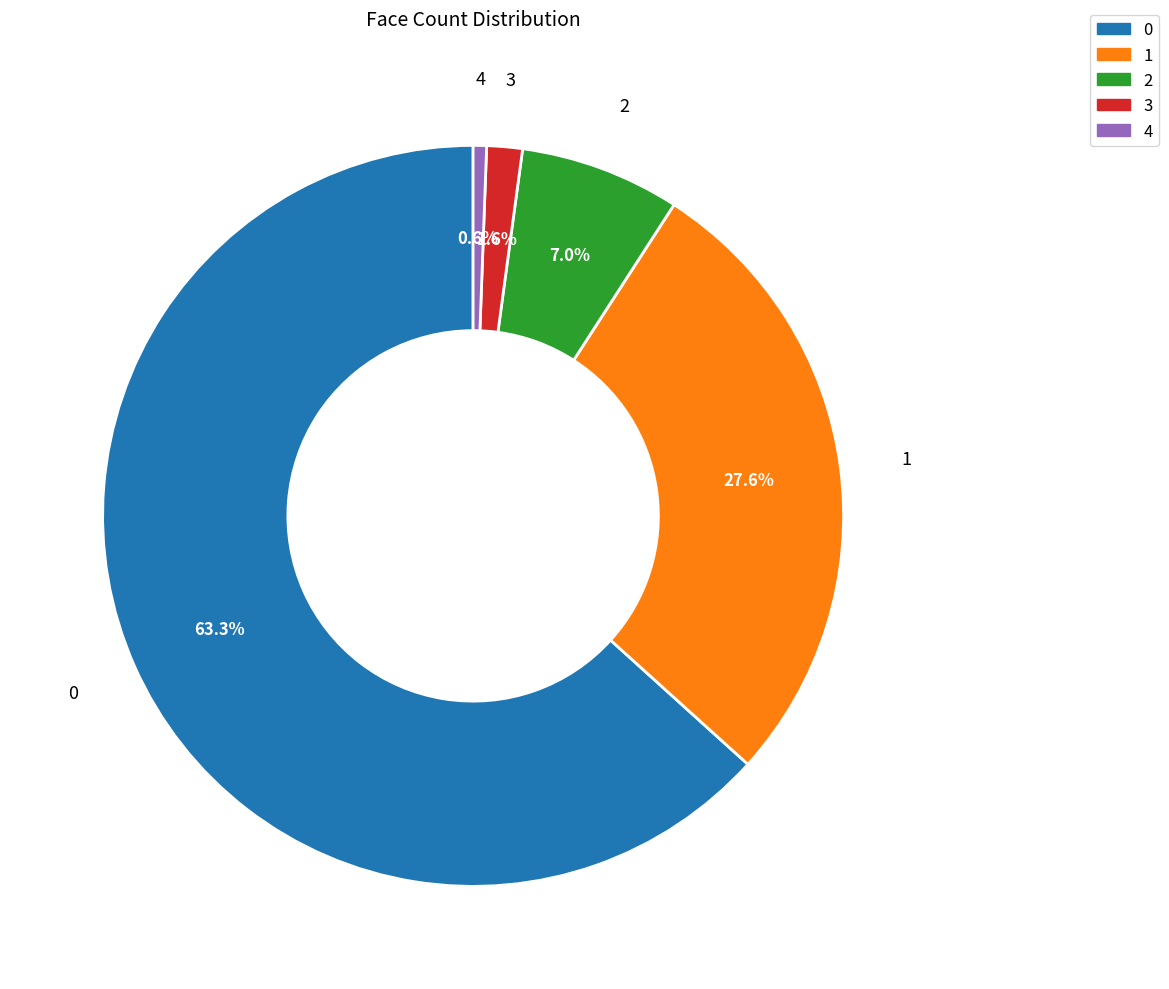

True or false: 3 accounts for 14% of the total.

False